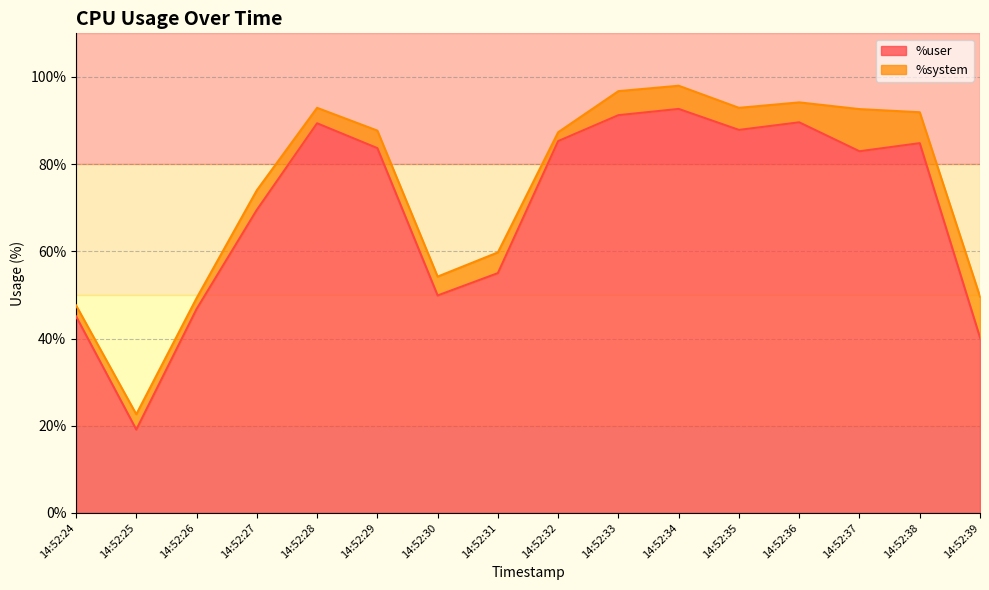

List the labels in order of value, largest first.

14:52:34, 14:52:33, 14:52:36, 14:52:28, 14:52:35, 14:52:32, 14:52:38, 14:52:29, 14:52:37, 14:52:27, 14:52:31, 14:52:30, 14:52:26, 14:52:24, 14:52:39, 14:52:25